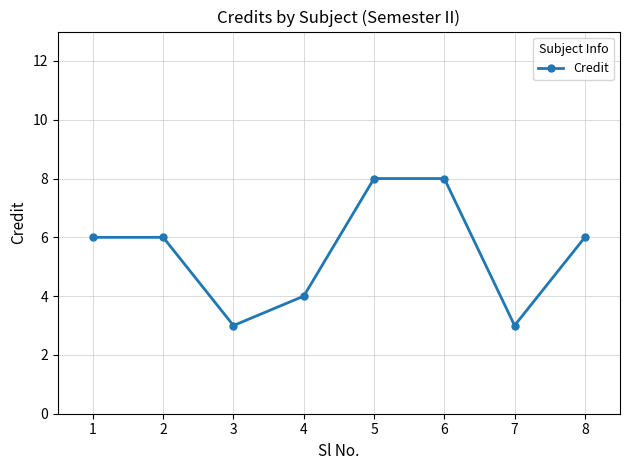

The value at 5 is 10. True or false?

False